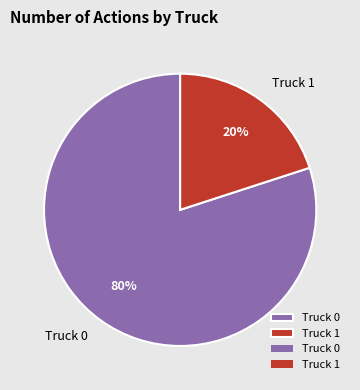

Which category has the smallest portion of the pie?

Truck 1